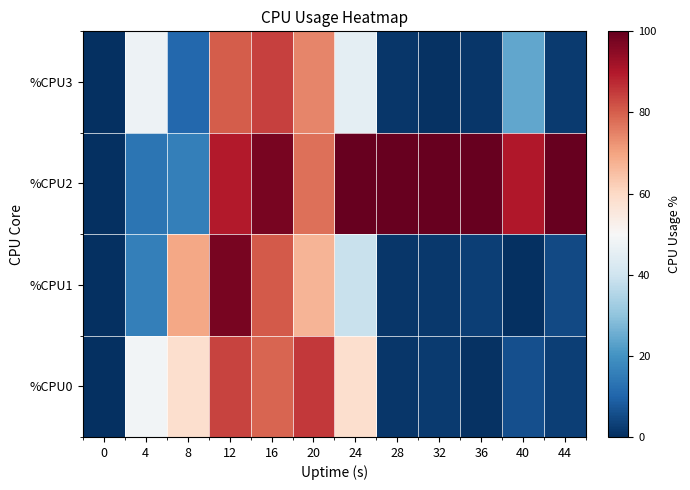

Reading left to right, extract all data points from this chart.

%CPU0: 0=0.0	4=48.6	8=58.4	12=83.8	16=79.1	20=85.4	24=58.5	28=1.2	32=2.2	36=0.5	40=5.9	44=3.0
%CPU1: 0=0.0	4=15.7	8=69.3	12=97.3	16=80.5	20=67.1	24=38.7	28=1.2	32=1.7	36=3.0	40=0.3	44=4.7
%CPU2: 0=0.0	4=13.3	8=15.7	12=89.6	16=97.5	20=77.7	24=100.0	28=100.0	32=100.0	36=100.0	40=90.1	44=100.0
%CPU3: 0=0.0	4=47.4	8=10.9	12=80.4	16=84.2	20=74.6	24=45.0	28=1.2	32=0.5	36=1.2	40=23.9	44=2.3